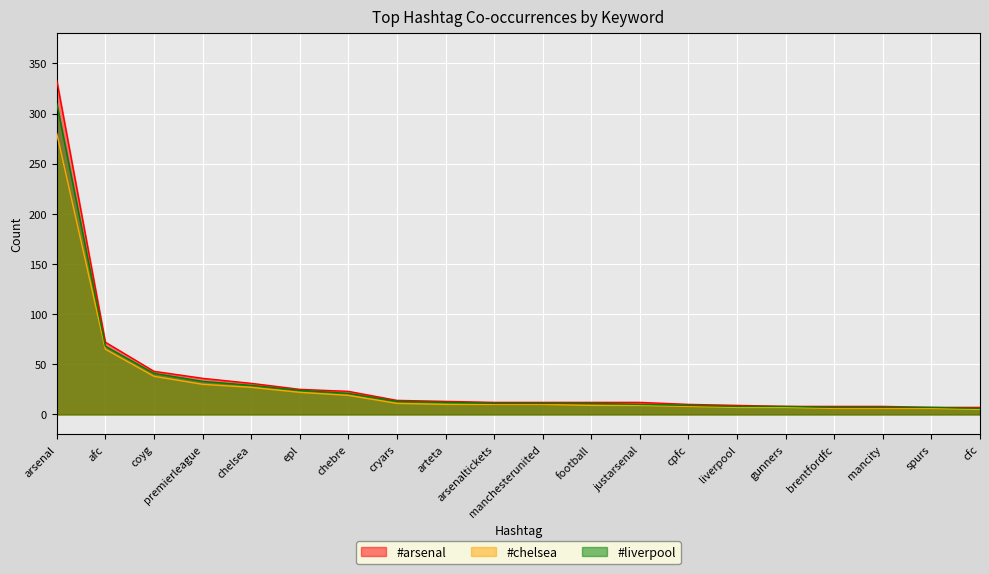

What is the sum of all #arsenal values?

695